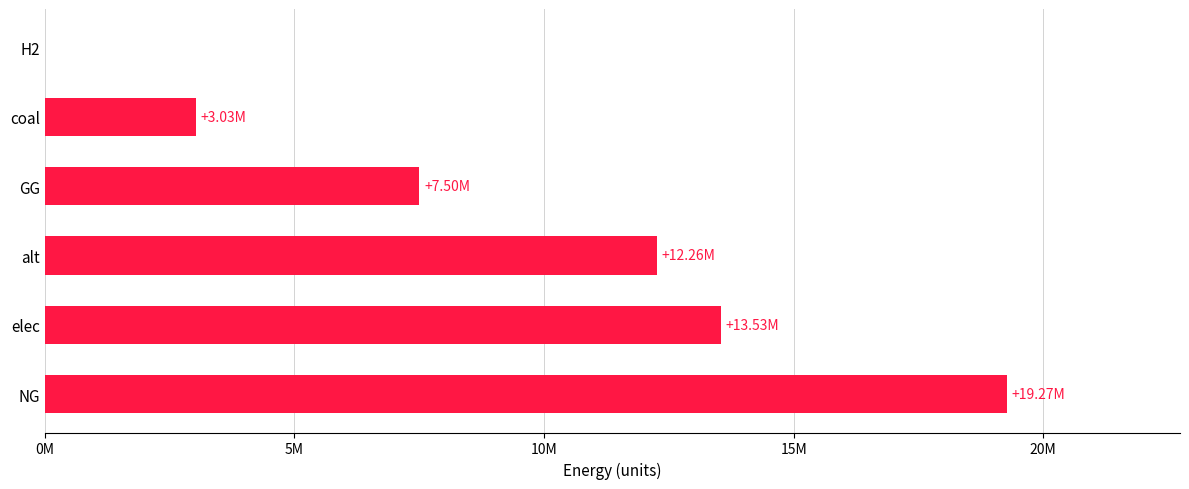

What is the difference between the maximum and minimum values?

19269682.9